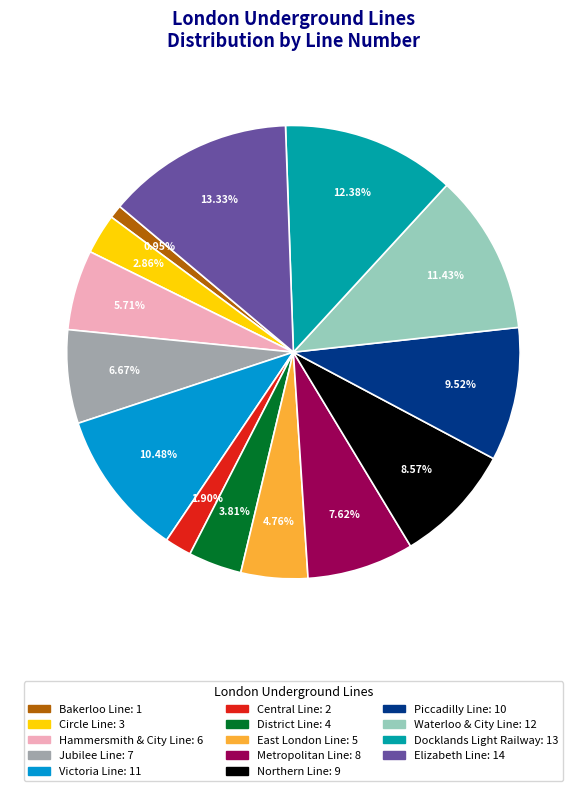

What is the smallest slice in the pie chart?

Bakerloo Line